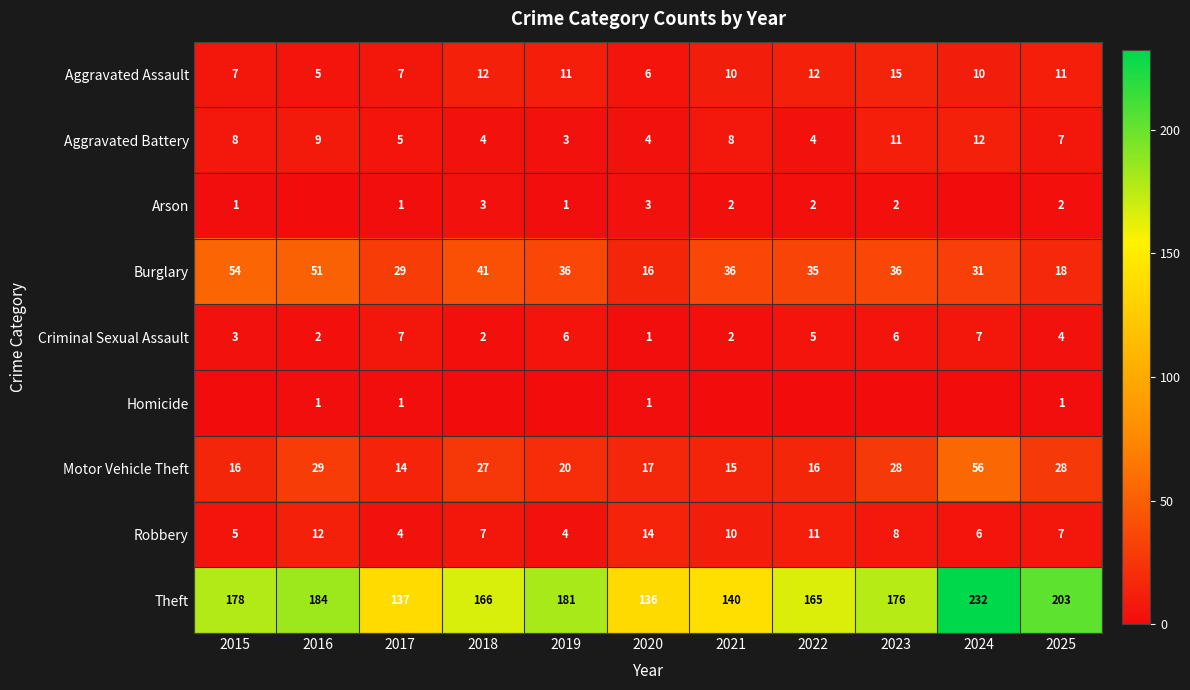

The Robbery series shows 10 at 2024. True or false?

False